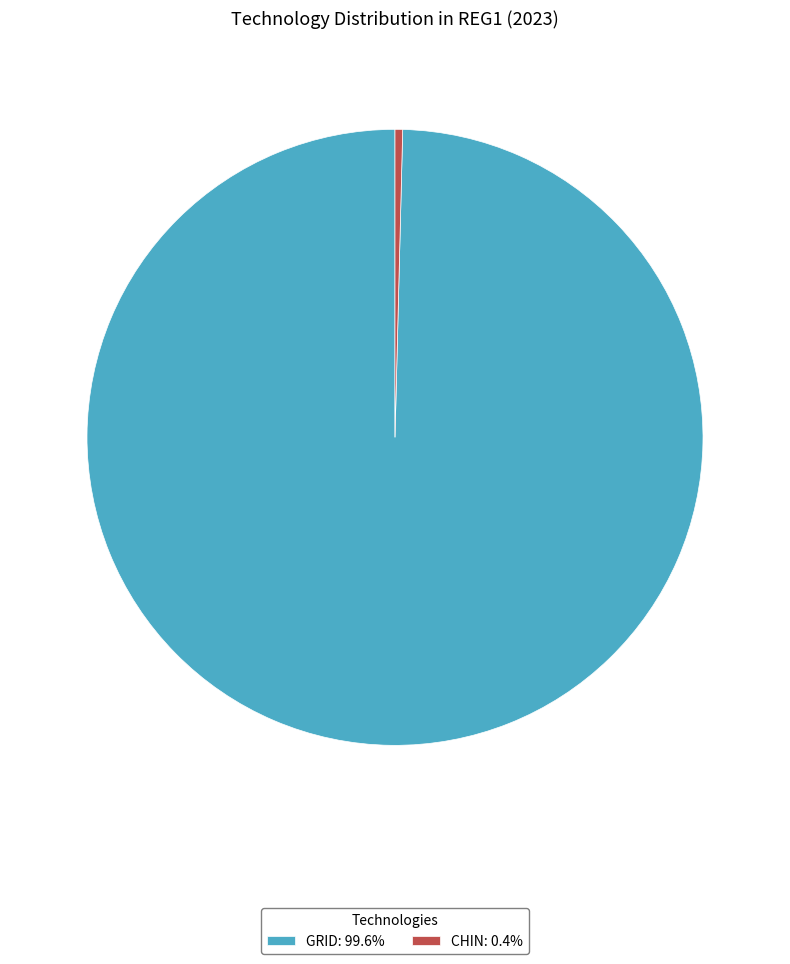

How many slices are in this pie chart?

2